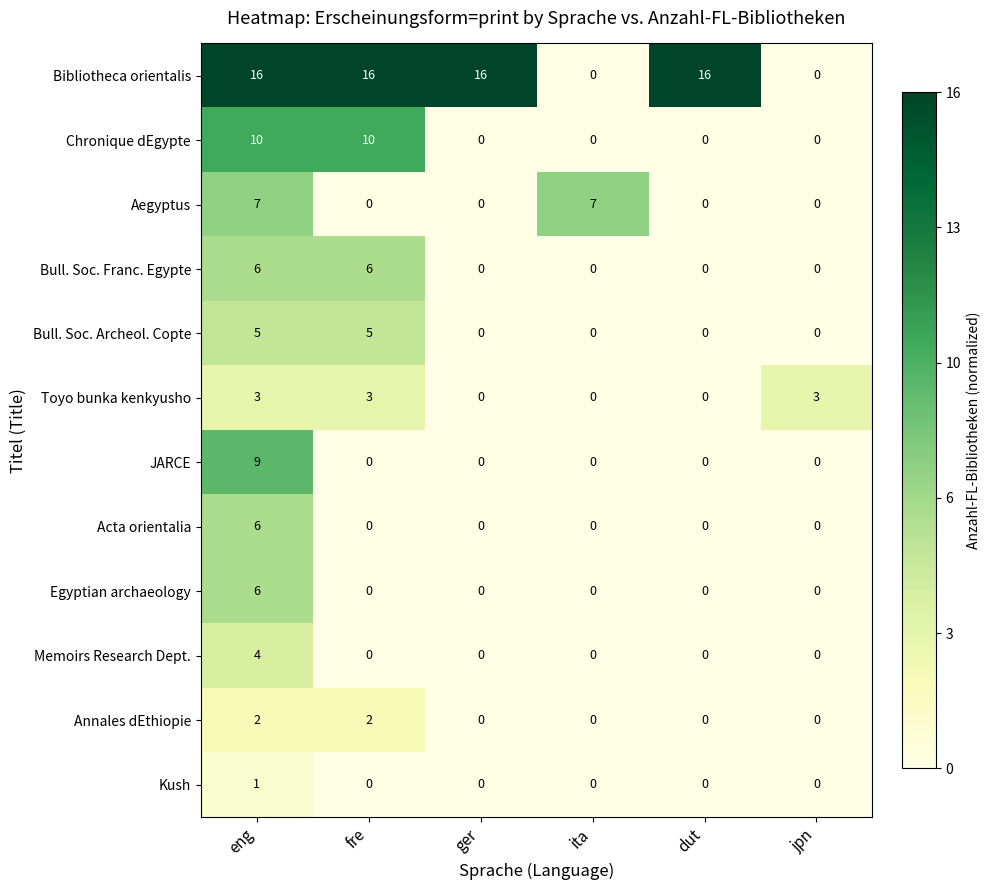

Which series has the widest spread of values?

Bibliotheca orientalis